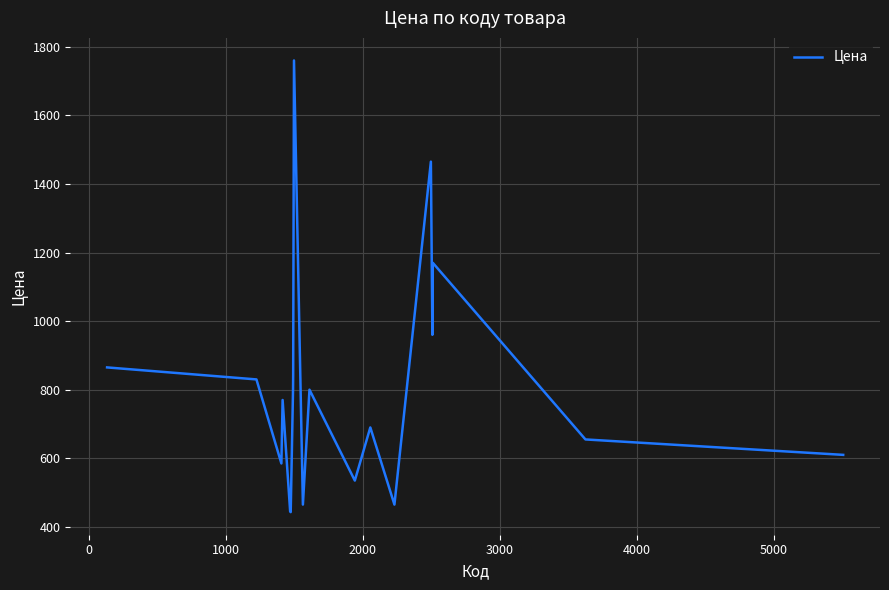

What is the difference between the second highest and minimum values?

1022